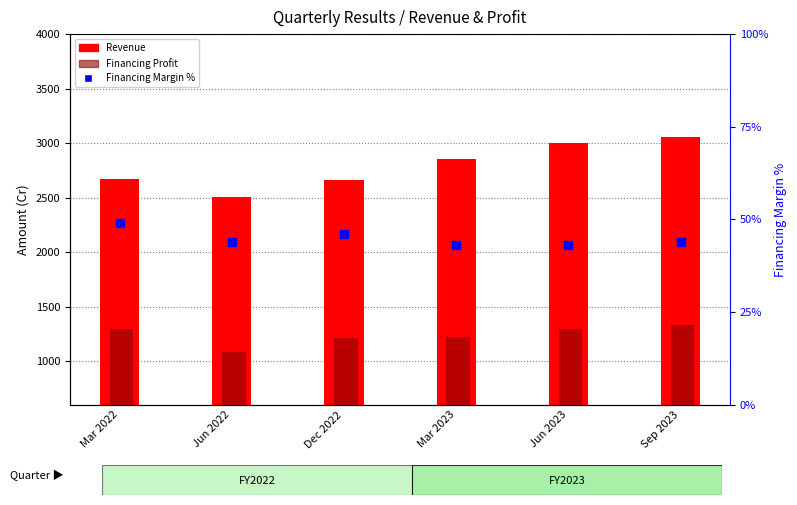

Which series contains the highest Y value?

Revenue